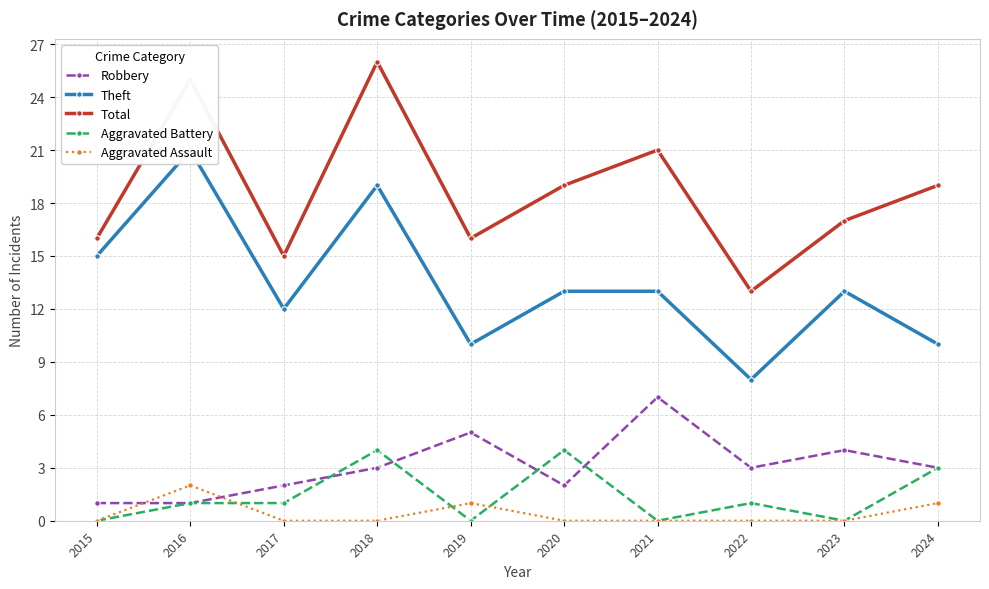

What is the value of the Aggravated Battery point at the 8th from the left?

1